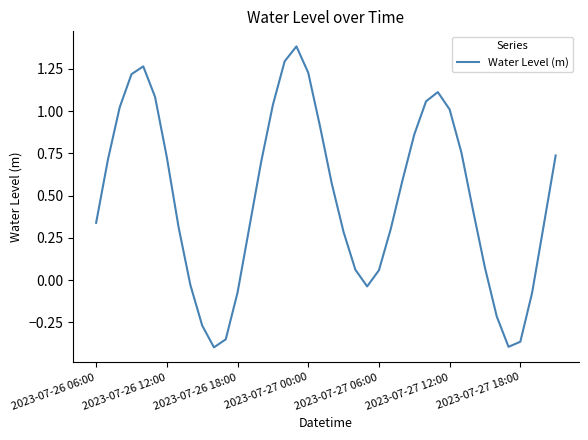

What is the difference between the maximum and minimum values?

1.8